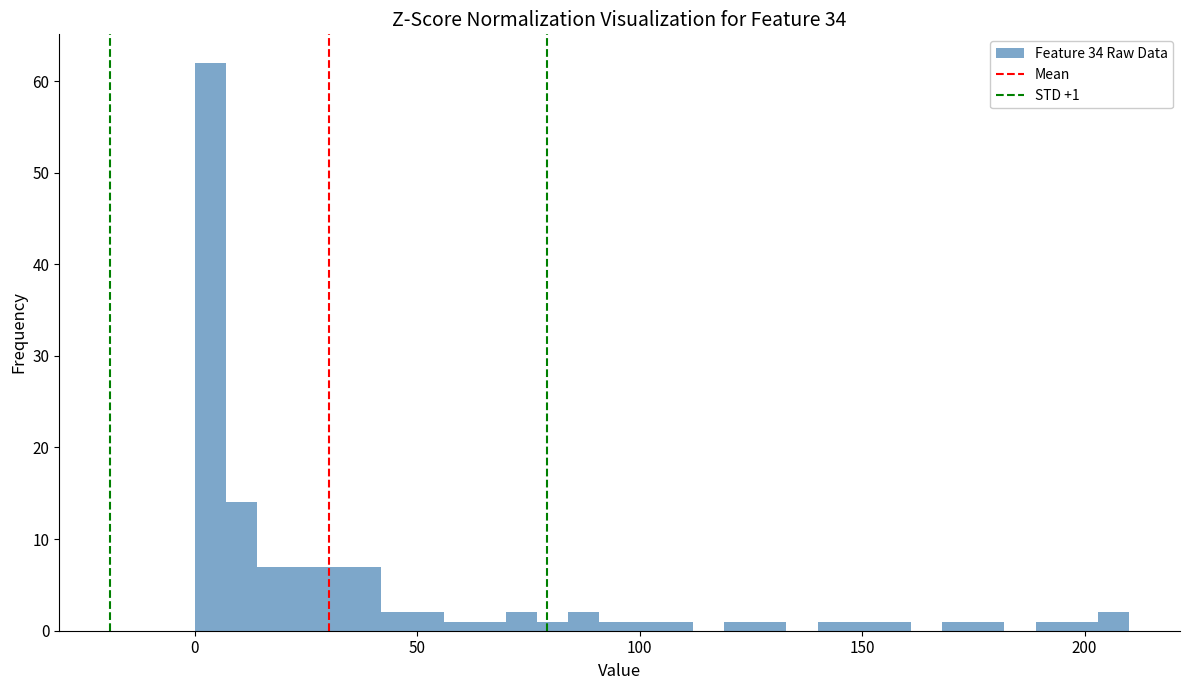

Around what value on the x-axis is the tallest bar? Give the approximate position of its centre, as read against the axis.

5